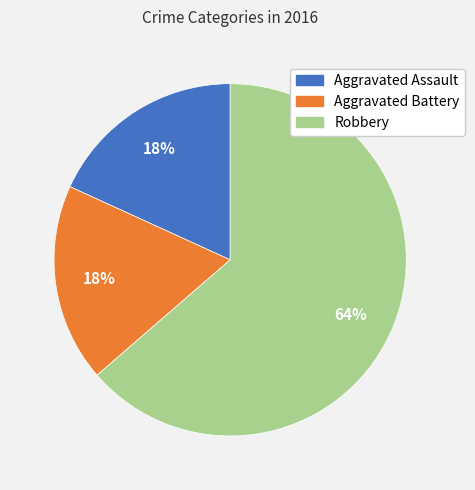

Count the number of slices in the pie.

3